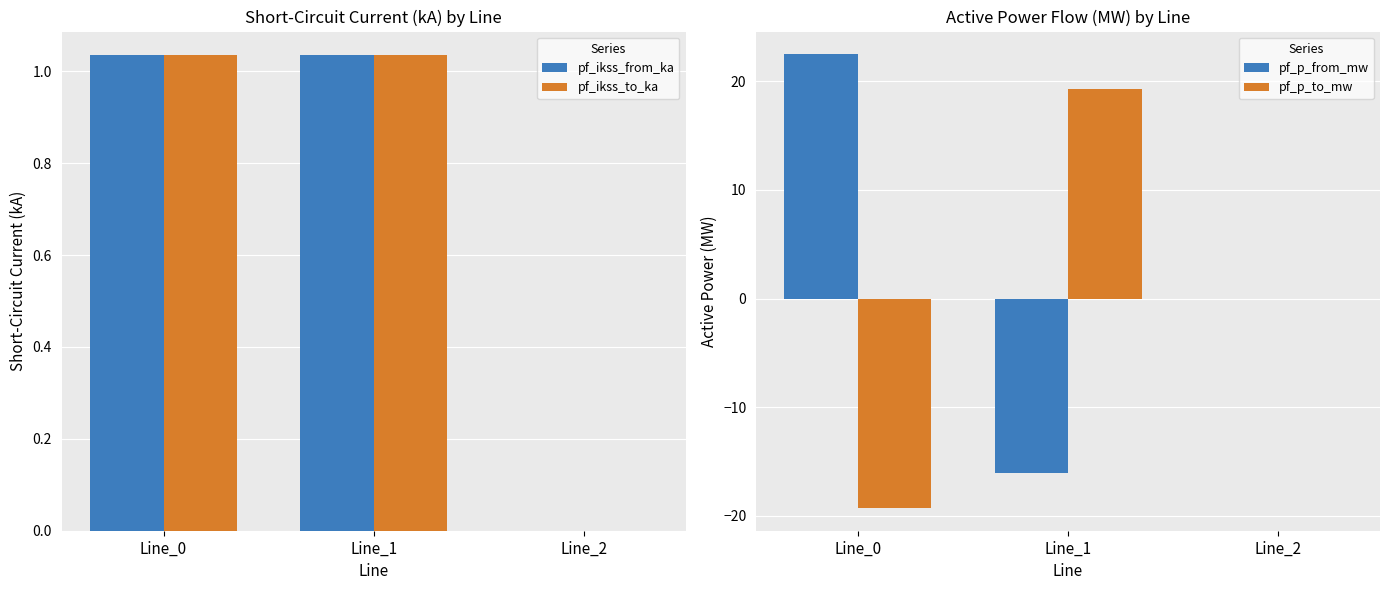

How many distinct data groups are displayed?

4